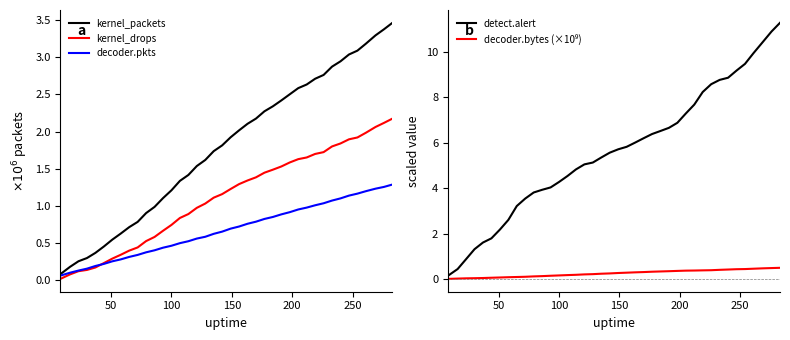

True or false: detect.alert and capture.kernel_drops cross at least once.

False